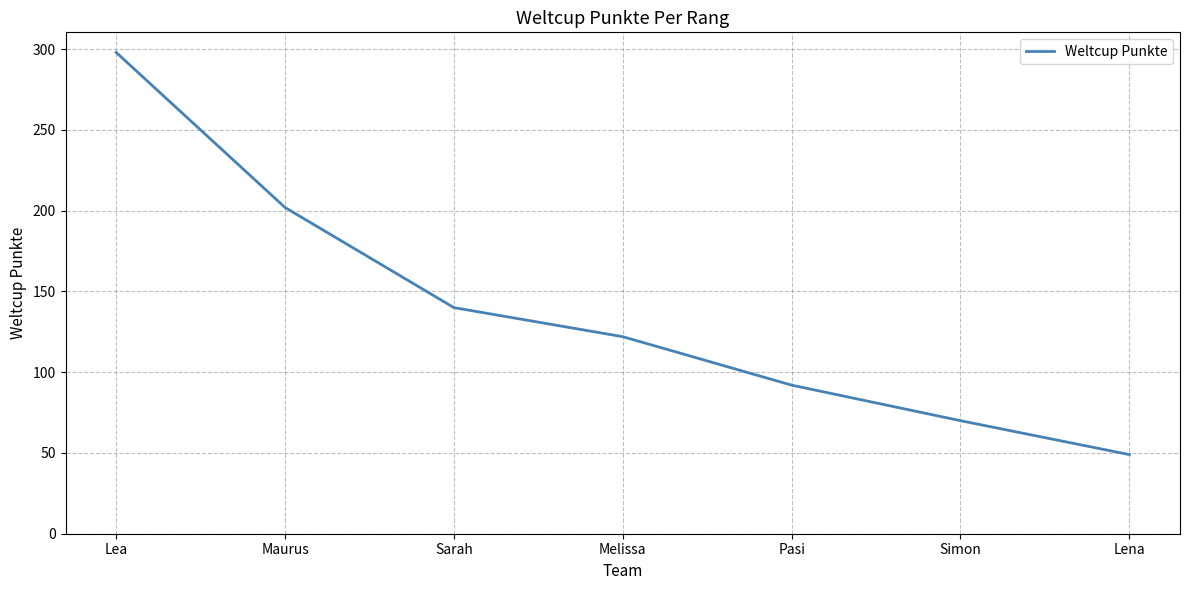

What is the approximate value at Sarah?

140